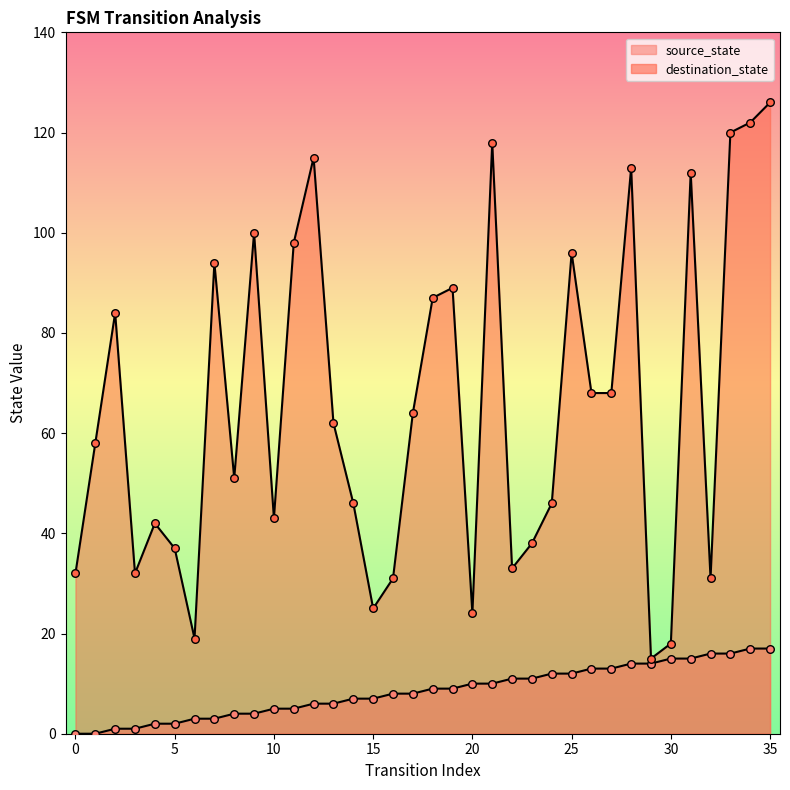

Which series reaches the maximum Y coordinate?

destination_state